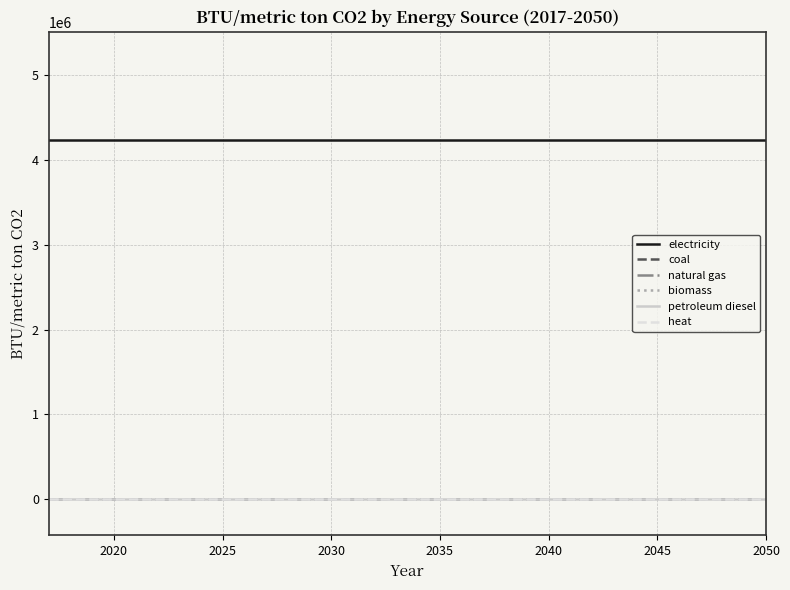

Does the chart have visible grid lines?

Yes